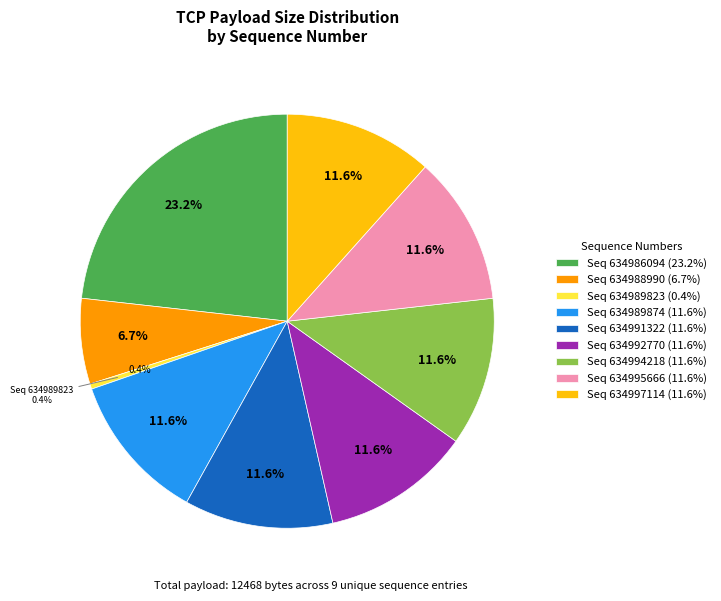

Which slice is the smallest?

634989823